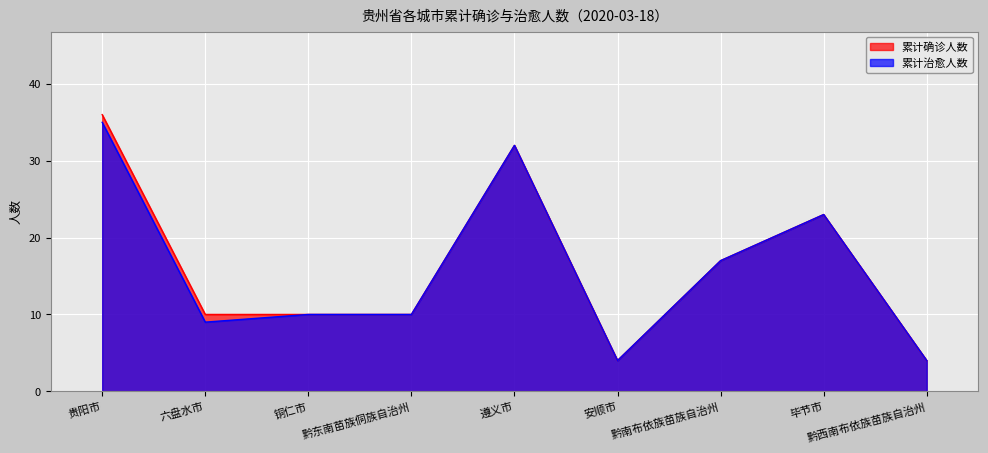

Reading left to right, transcribe all the data shown in this chart.

累计确诊人数: 贵阳市=36	六盘水市=10	铜仁市=10	黔东南苗族侗族自治州=10	遵义市=32	安顺市=4	黔南布依族苗族自治州=17	毕节市=23	黔西南布依族苗族自治州=4
累计治愈人数: 贵阳市=35	六盘水市=9	铜仁市=10	黔东南苗族侗族自治州=10	遵义市=32	安顺市=4	黔南布依族苗族自治州=17	毕节市=23	黔西南布依族苗族自治州=4